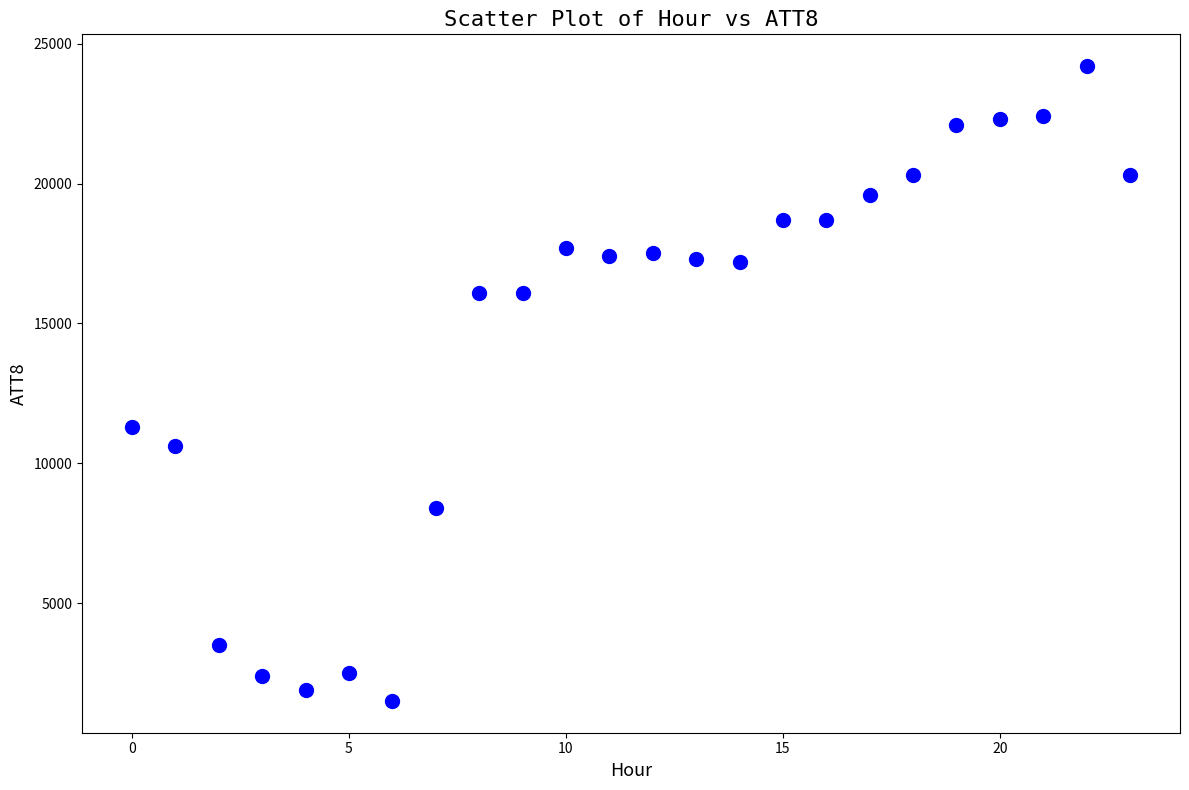

What Y value in the scatter plot is closest to 12850?

11300